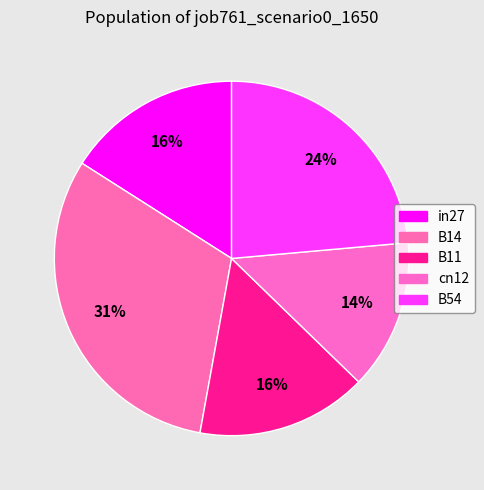

To the nearest percent, what percentage of the pie is B14?

31%